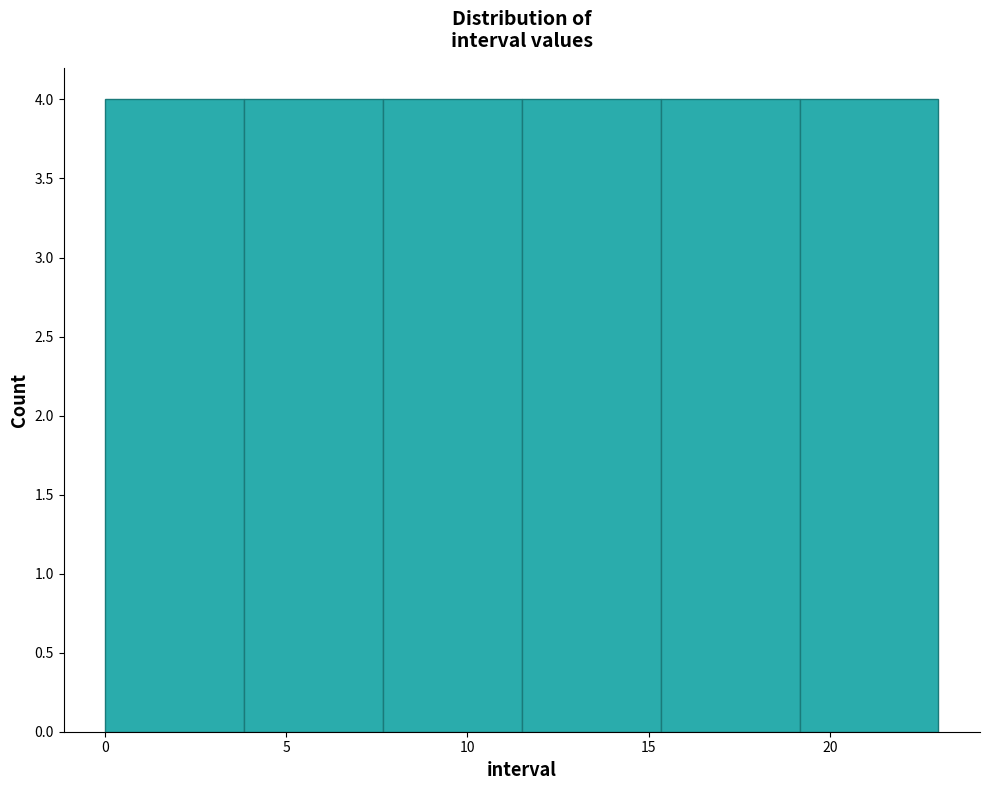

Reading left to right, list every bar in this chart as the range it spans on the x-axis followed by its height. Neither the bar edges nor the heights are printed on the chart, so give them approximately, as read against the axes.

0.0 to 4.0: 4
4.0 to 7.5: 4
7.5 to 11.5: 4
11.5 to 15.5: 4
15.5 to 19.0: 4
19.0 to 23.0: 4